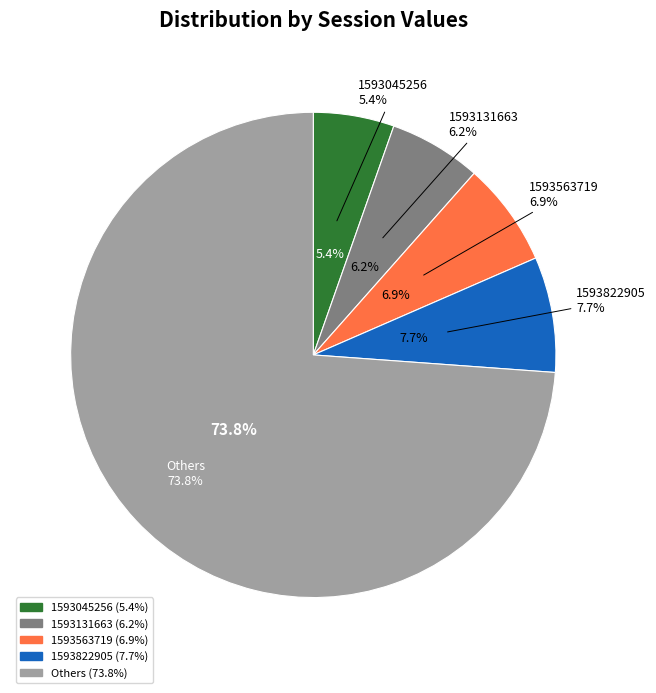

How much of the chart is everything except 1593563719?

93.1%